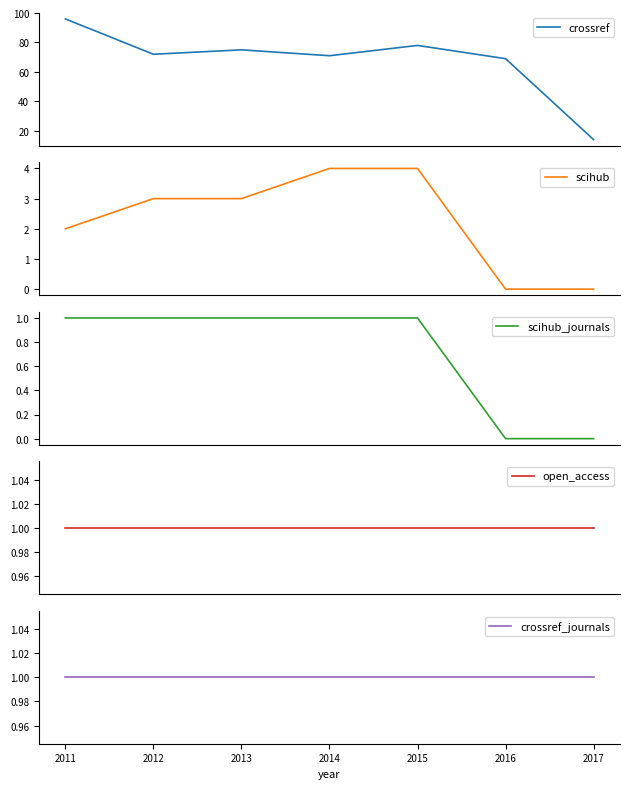

At how many categories does at least one series exceed 16?

6